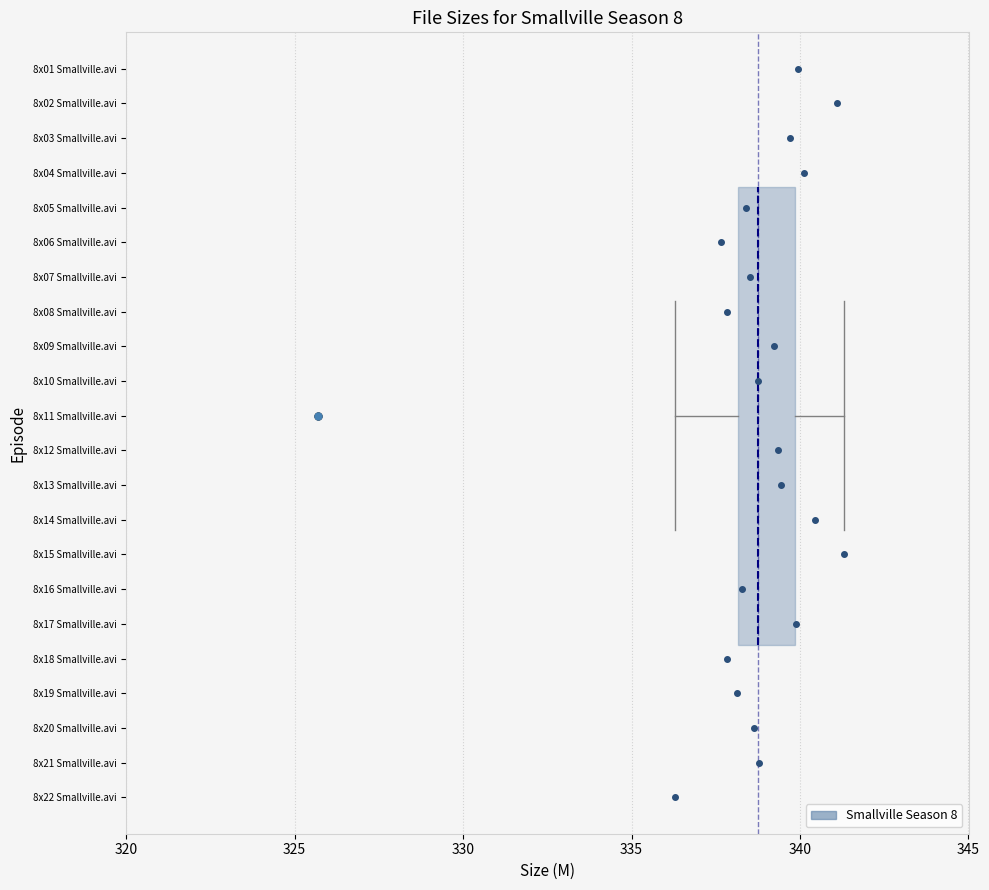

Transcribe this box plot: give where the median line is, the range the box spans, and where the two whiskers end, as read against the x-axis. The values are not printed on the chart, so give them approximately, as read against the axis.

median 339.0, box 338.0 to 340.0, whiskers 336.5 to 341.5